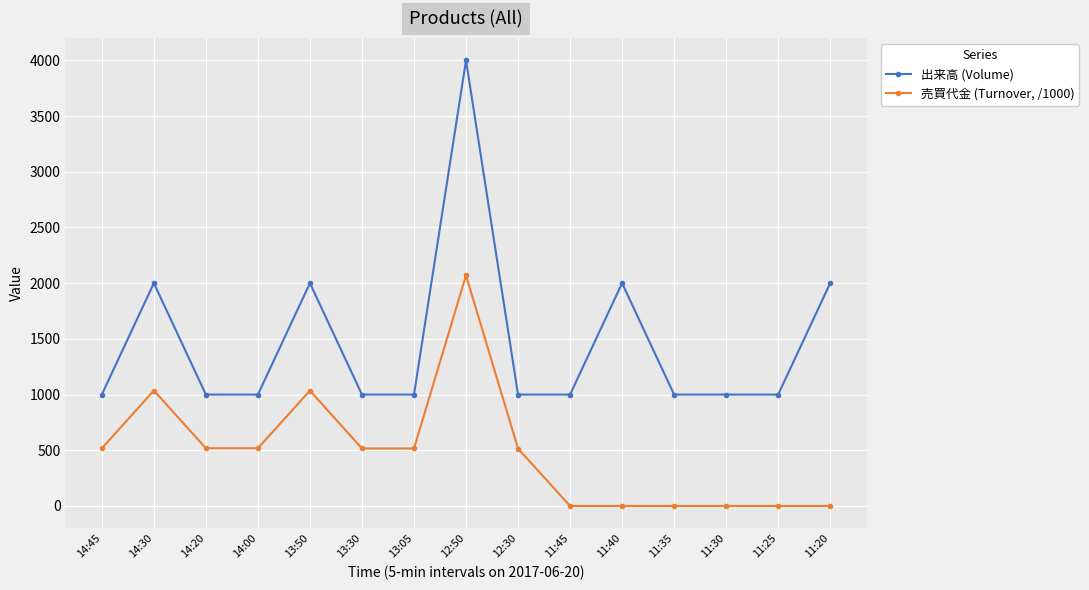

True or false: 出来高 (Volume) has a value of 2769 at 11:20.

False